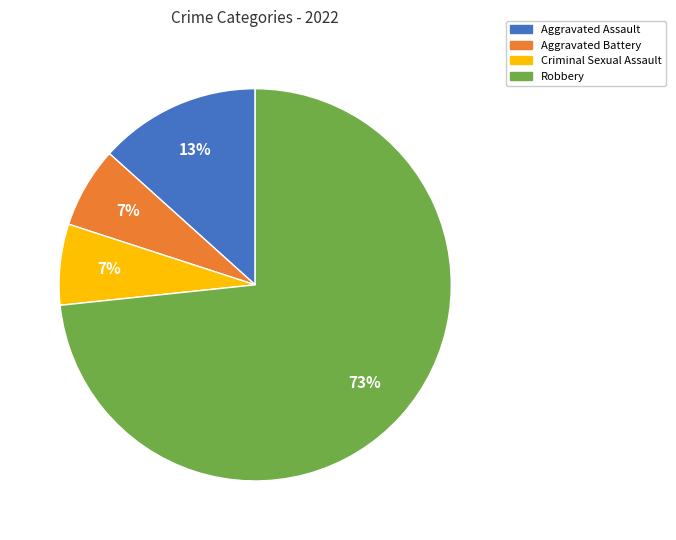

True or false: Aggravated Battery accounts for 1% of the total.

False